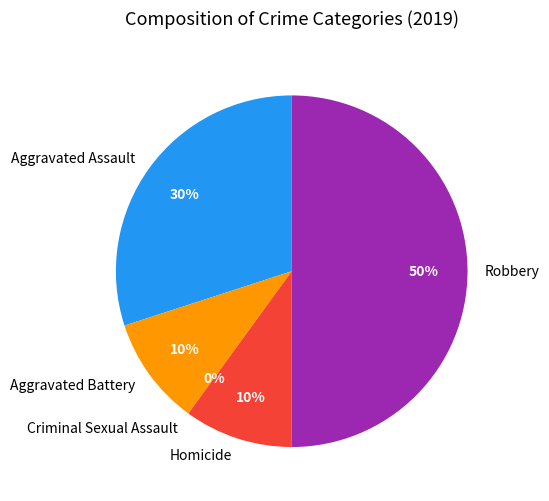

What percentage is the Robbery slice, to the nearest percent?

50%